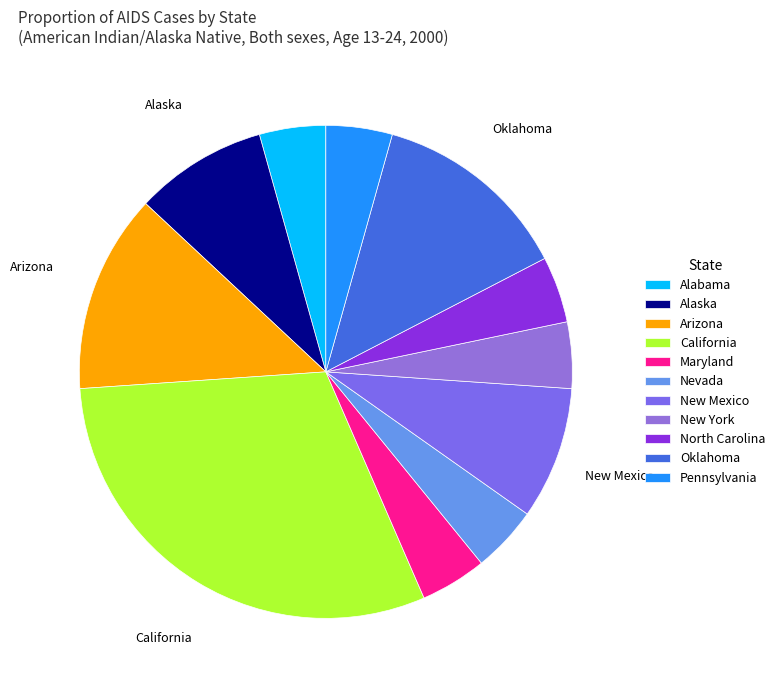

How many slices are in this pie chart?

11